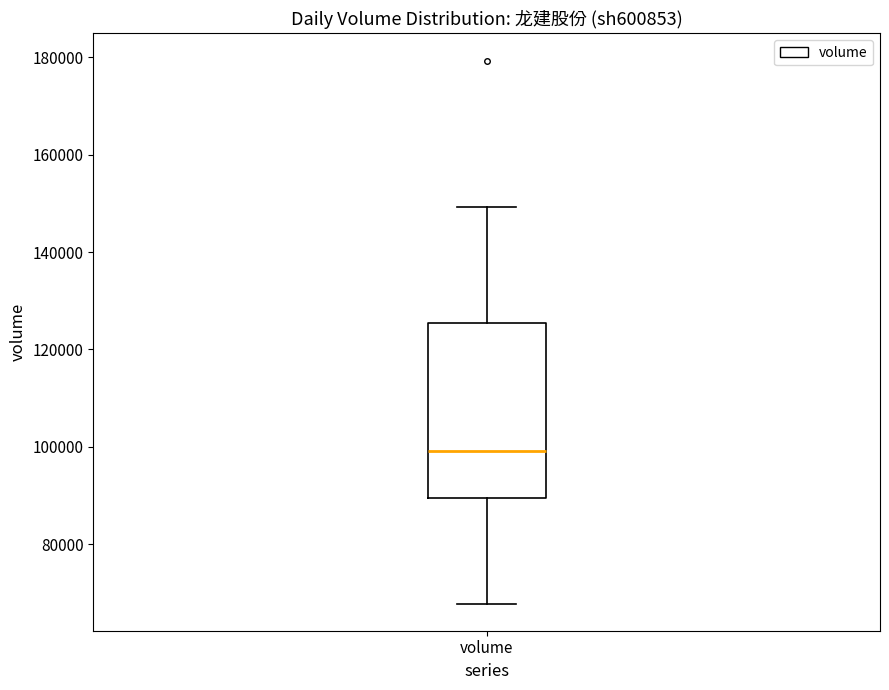

Read this box plot against the y-axis: the position of the median line, the range covered by the box, and the ends of both whiskers. The values are not printed on the chart, so give them approximately, as read against the axis.

median 100000, box 90000 to 126000, whiskers 68000 to 150000